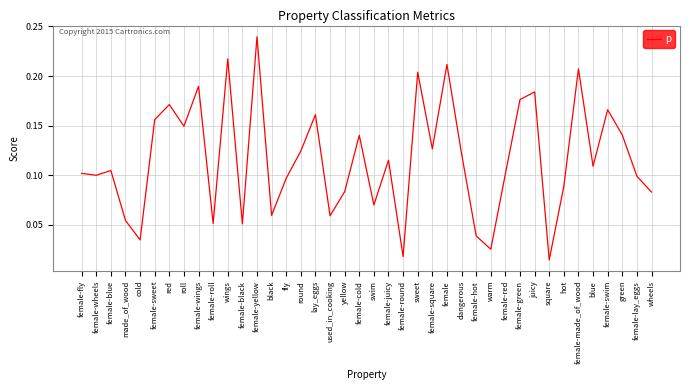

True or false: the data shows 0.1 at dangerous.

True